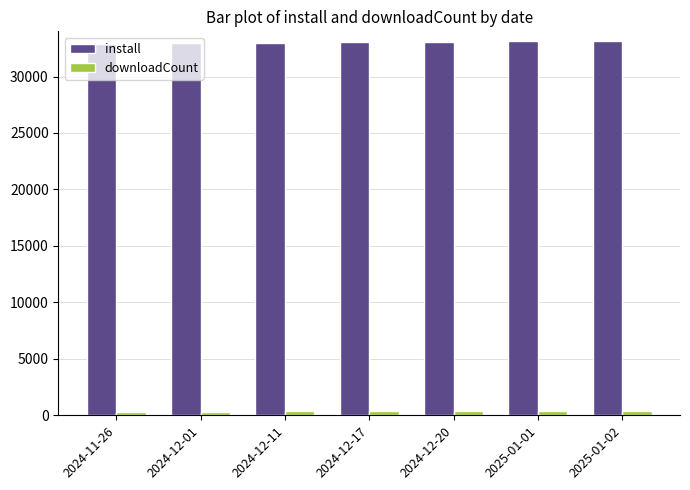

How many data points does each series have?

7